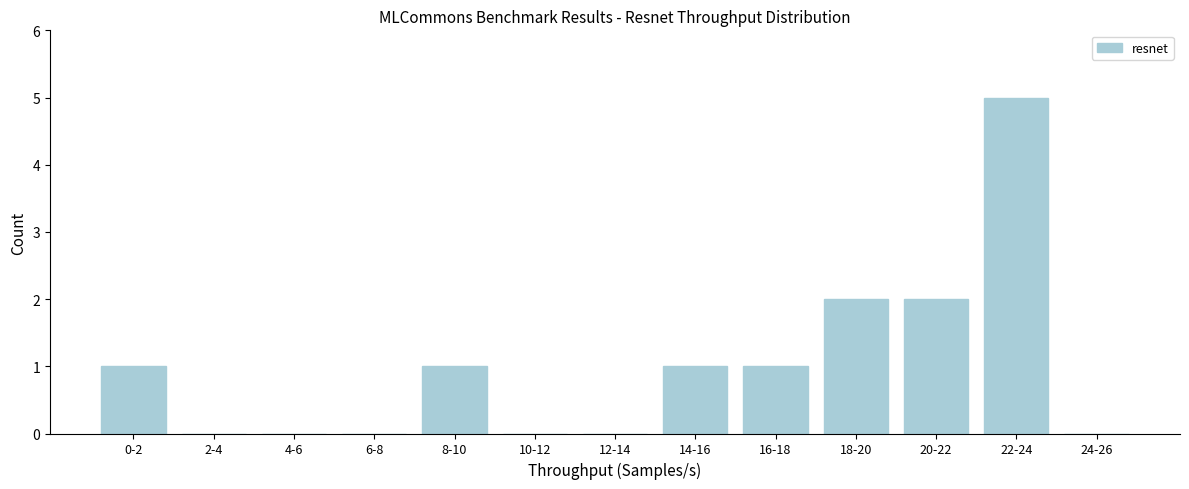

Reading left to right, extract all data points from this chart.

0-2=1	2-4=0	4-6=0	6-8=0	8-10=1	10-12=0	12-14=0	14-16=1	16-18=1	18-20=2	20-22=2	22-24=5	24-26=0